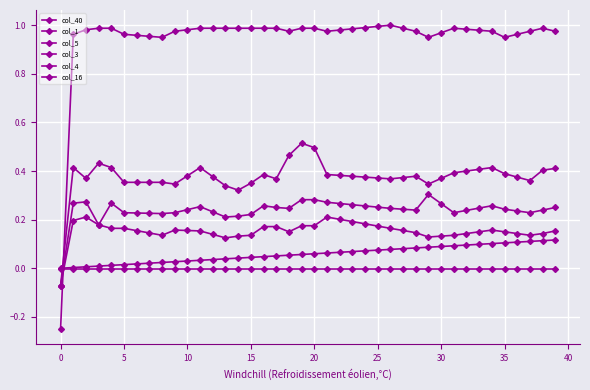

Is this an area chart (filled region under the line)?

No